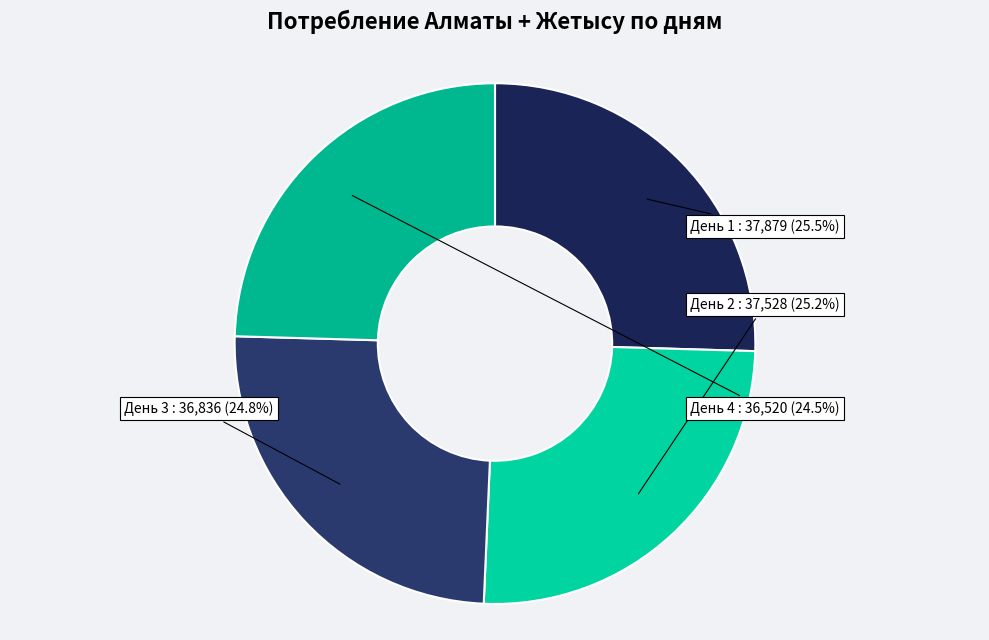

How many slices are in this pie chart?

4